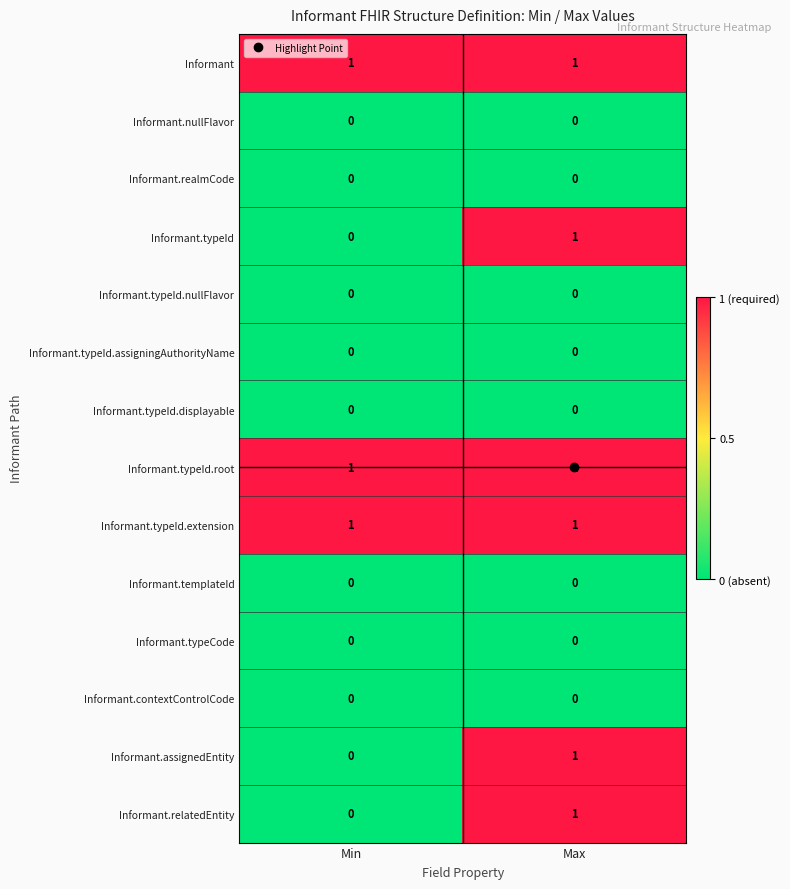

Is the value of Informant at Min greater than the value of Informant.templateId at Min?

Yes